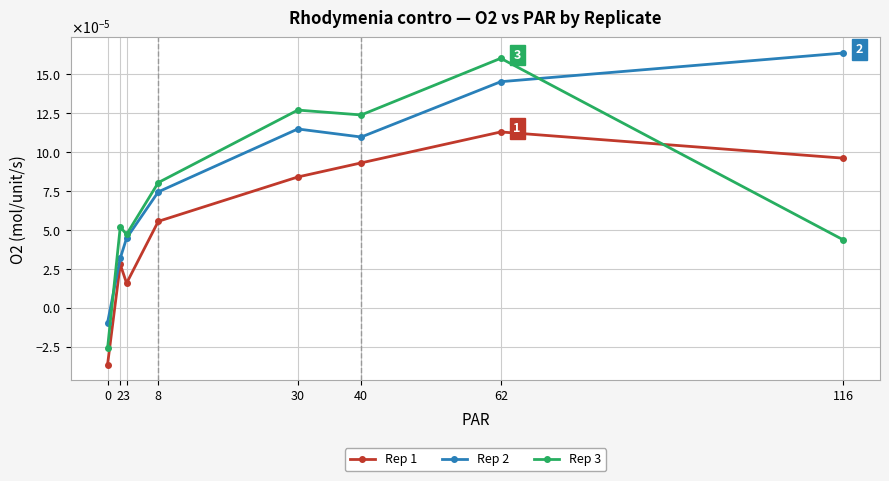

Rank the series at 62 from lowest to highest value.

Rep 1, Rep 2, Rep 3